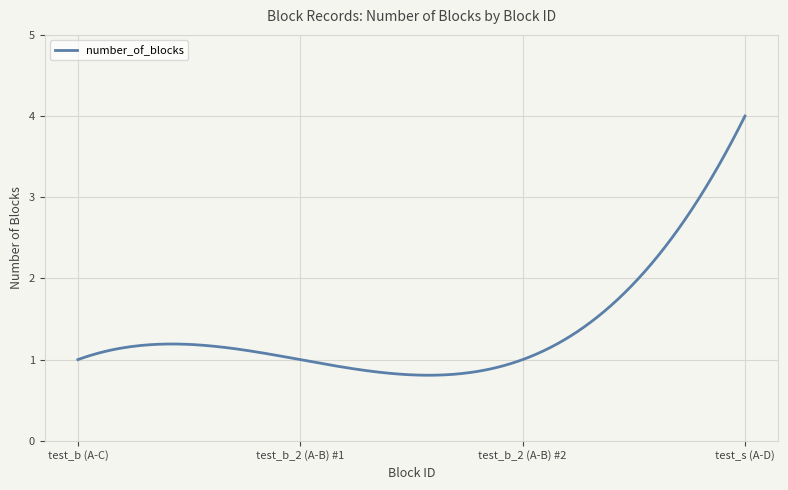

What is the greatest value displayed?

4.0